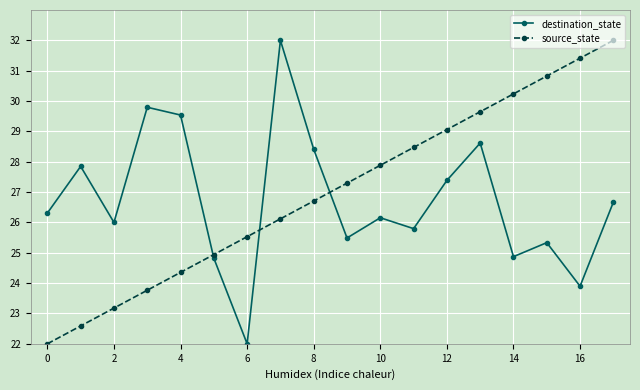

How many interior local peaks does the destination_state series have?

6